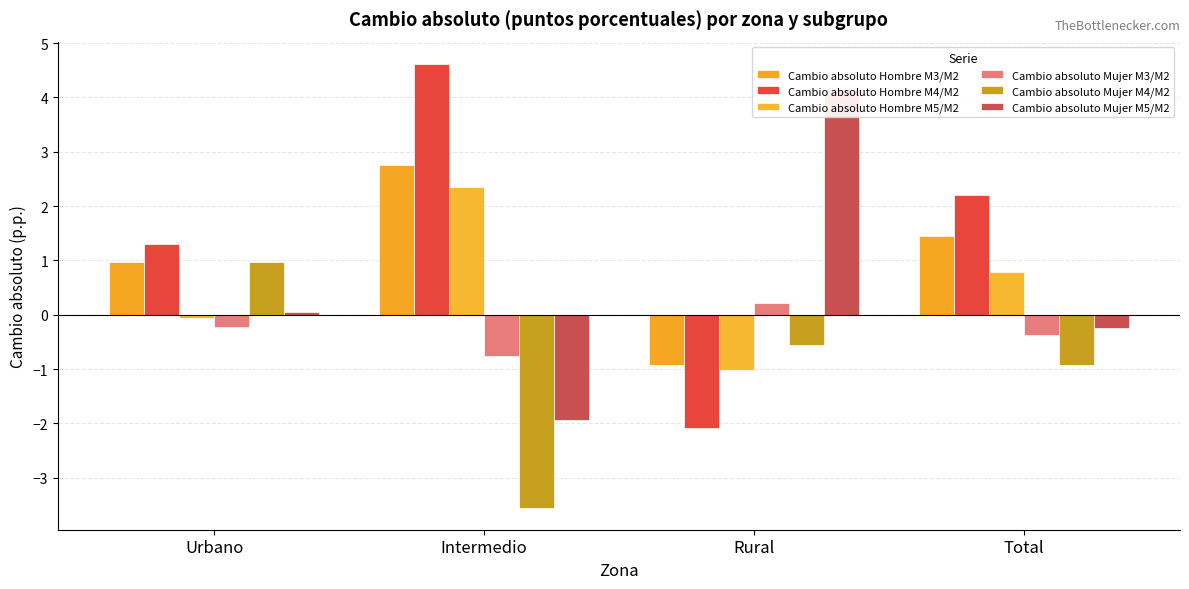

Reading left to right, what are all the values shown in this chart?

Cambio absoluto Hombre M3/M2: 1.0	2.8	-0.9	1.4
Cambio absoluto Hombre M4/M2: 1.3	4.6	-2.1	2.2
Cambio absoluto Hombre M5/M2: -0.1	2.3	-1.0	0.8
Cambio absoluto Mujer M3/M2: -0.2	-0.8	0.2	-0.4
Cambio absoluto Mujer M4/M2: 1.0	-3.5	-0.6	-0.9
Cambio absoluto Mujer M5/M2: 0.1	-1.9	4.1	-0.2